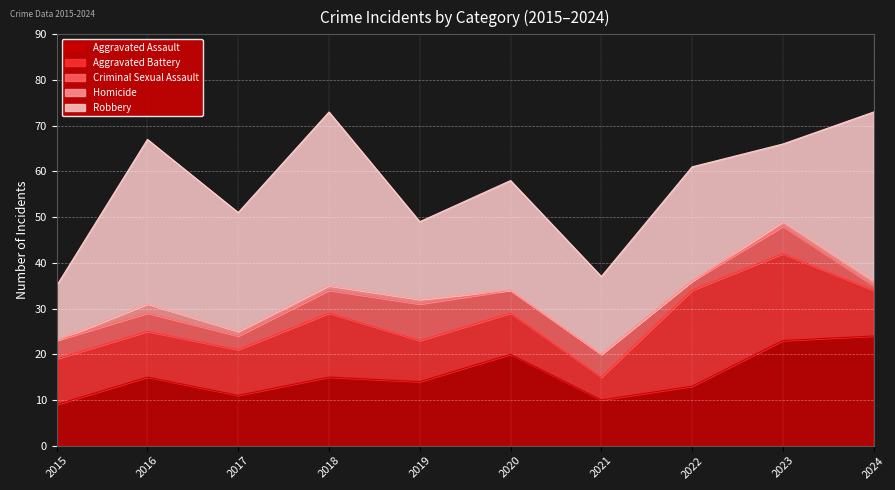

Reading left to right, transcribe all the data shown in this chart.

Aggravated Assault: 2015=9	2016=15	2017=11	2018=15	2019=14	2020=20	2021=10	2022=13	2023=23	2024=24
Aggravated Battery: 2015=10	2016=10	2017=10	2018=14	2019=9	2020=9	2021=5	2022=21	2023=19	2024=10
Criminal Sexual Assault: 2015=4	2016=4	2017=3	2018=5	2019=8	2020=5	2021=5	2022=2	2023=6	2024=1
Homicide: 2015=0	2016=2	2017=1	2018=1	2019=1	2020=0	2021=0	2022=0	2023=1	2024=1
Robbery: 2015=12	2016=36	2017=26	2018=38	2019=17	2020=24	2021=17	2022=25	2023=17	2024=37